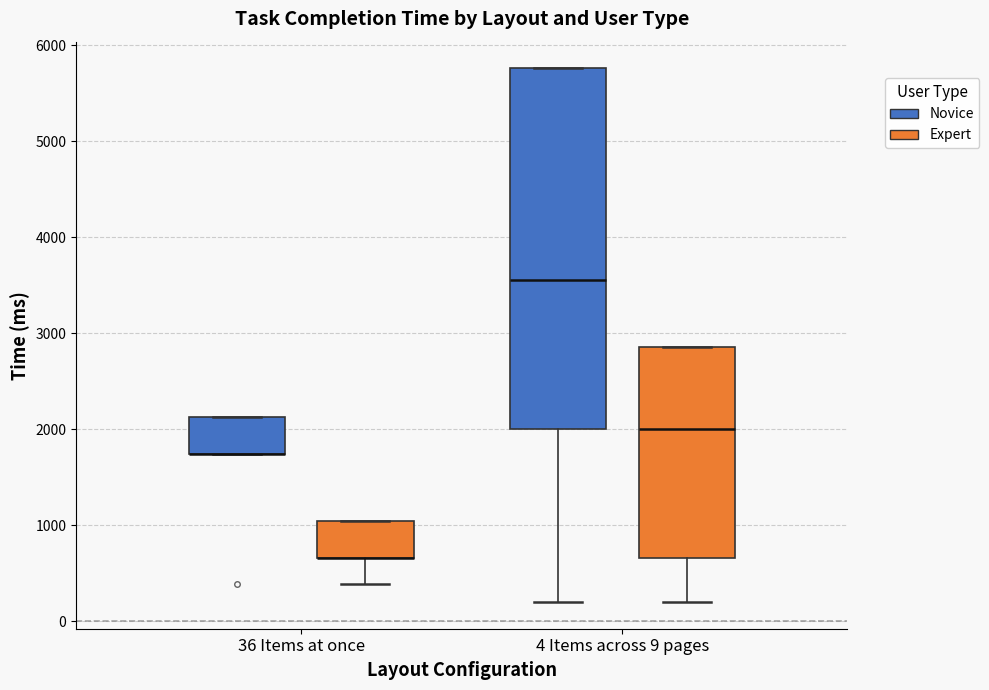

Which box is the tallest, from its lower edge to its upper edge?

4 Items across 9 pages (Novice)